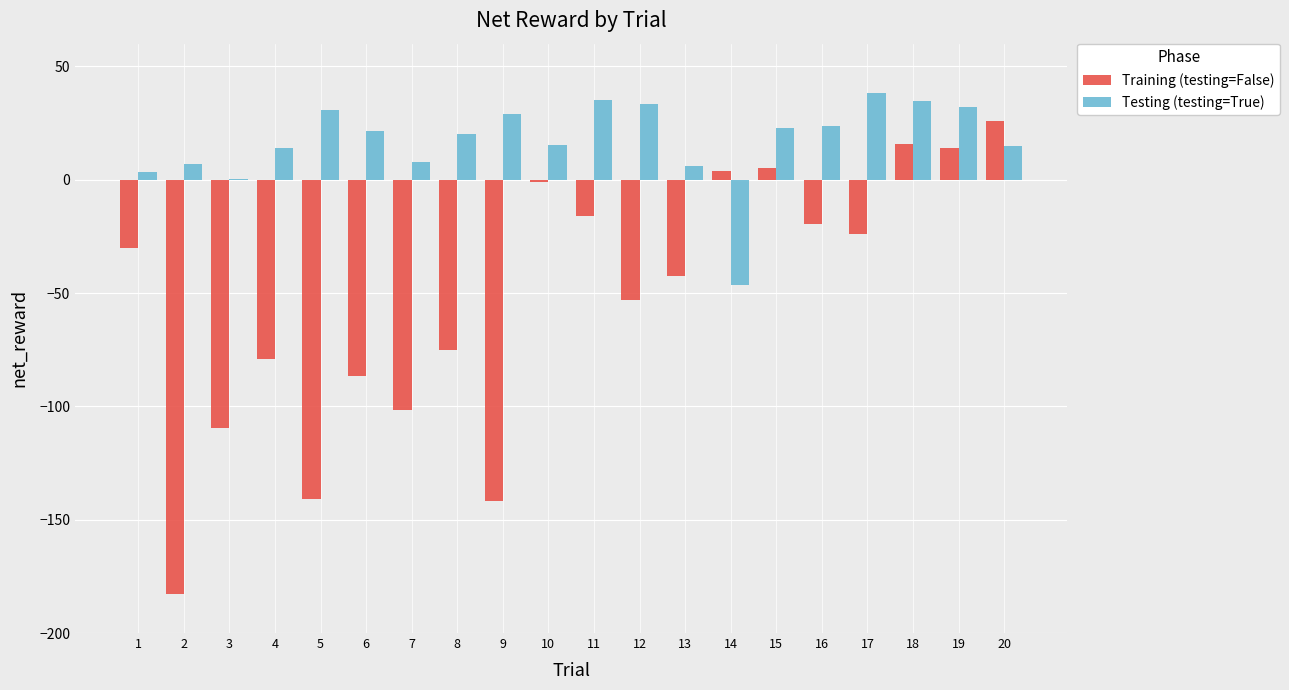

What is the sum of the Training (testing=False) values at 1 and 6?

-117.0